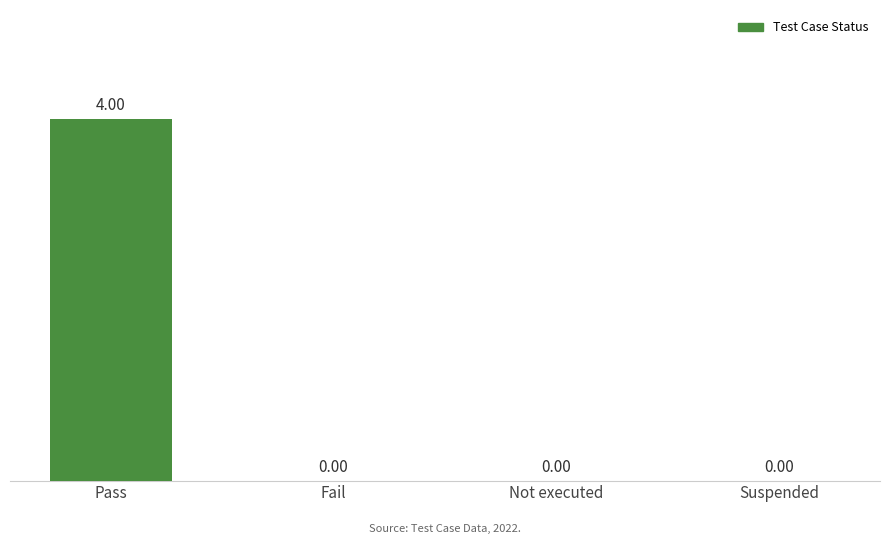

What is the average value?

1